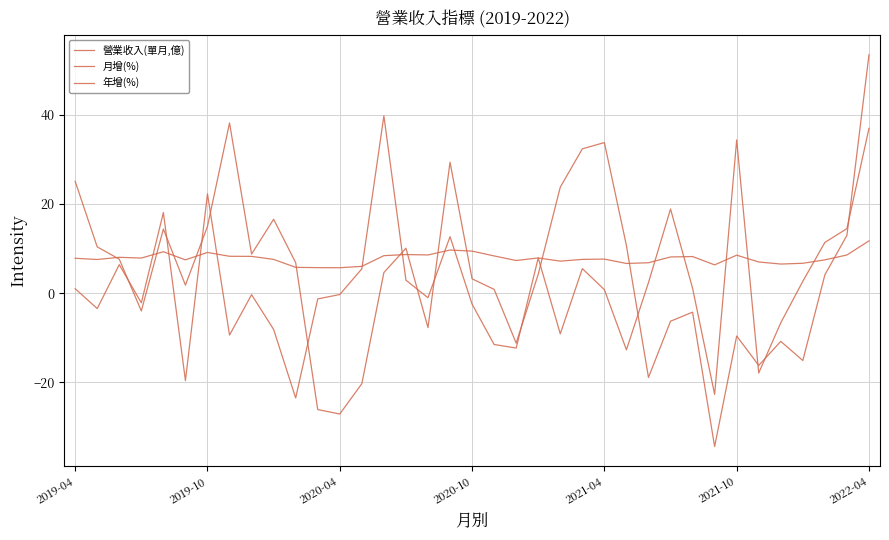

What is the sum of all 月增(%) values?

81.0